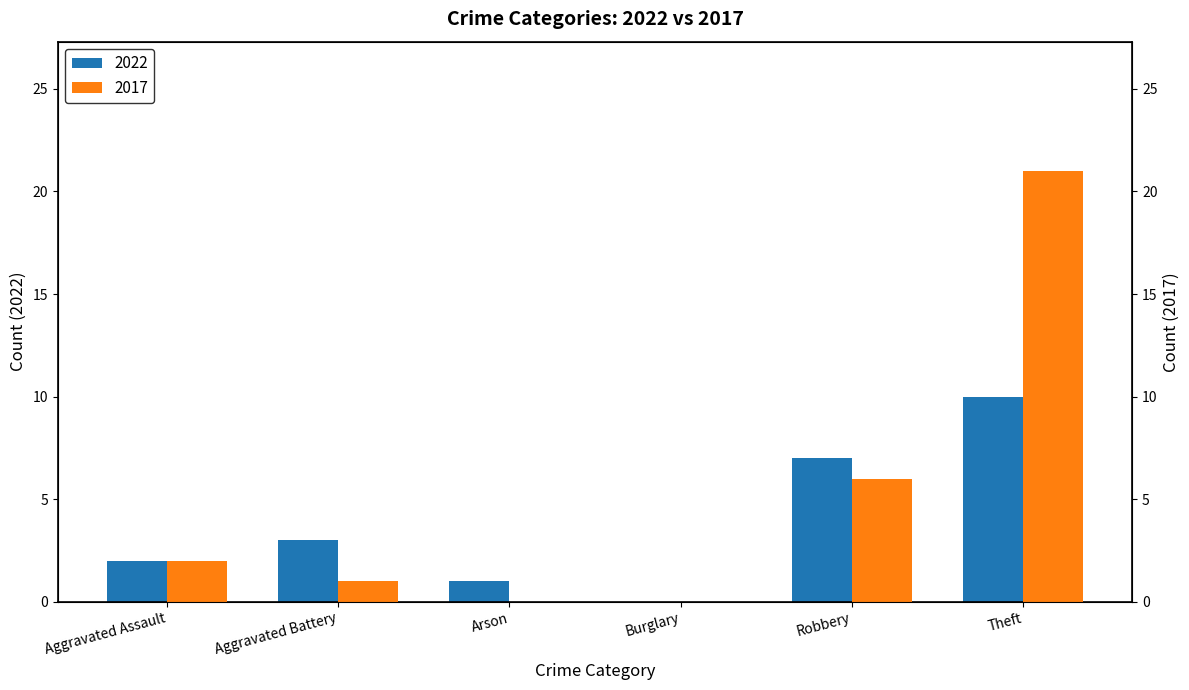

At which category is the sum across all series the highest?

Theft